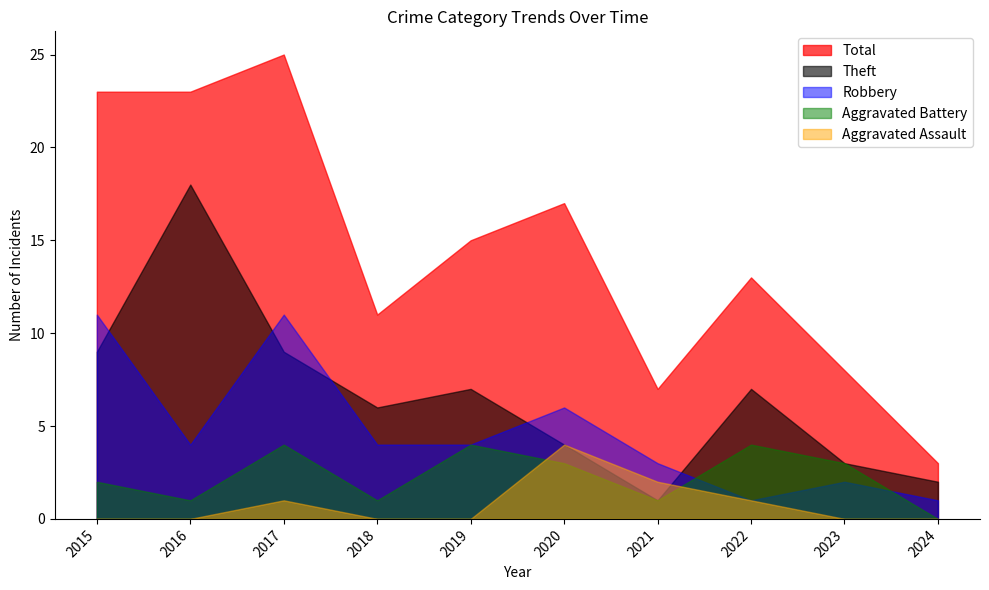

Reading left to right, extract all data points from this chart.

Aggravated Assault: 2015=0	2016=0	2017=1	2018=0	2019=0	2020=4	2021=2	2022=1	2023=0	2024=0
Aggravated Battery: 2015=2	2016=1	2017=4	2018=1	2019=4	2020=3	2021=1	2022=4	2023=3	2024=0
Robbery: 2015=11	2016=4	2017=11	2018=4	2019=4	2020=6	2021=3	2022=1	2023=2	2024=1
Theft: 2015=9	2016=18	2017=9	2018=6	2019=7	2020=4	2021=1	2022=7	2023=3	2024=2
Total: 2015=23	2016=23	2017=25	2018=11	2019=15	2020=17	2021=7	2022=13	2023=8	2024=3